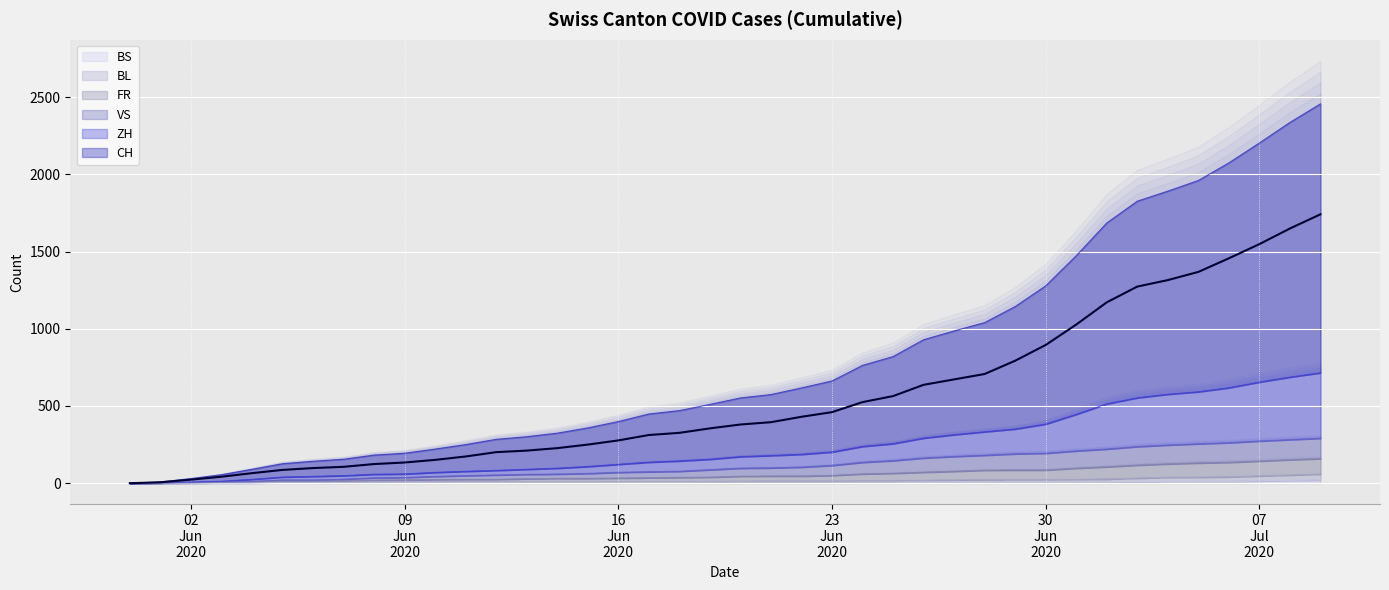

What position from the left is 2020-06-18?

19